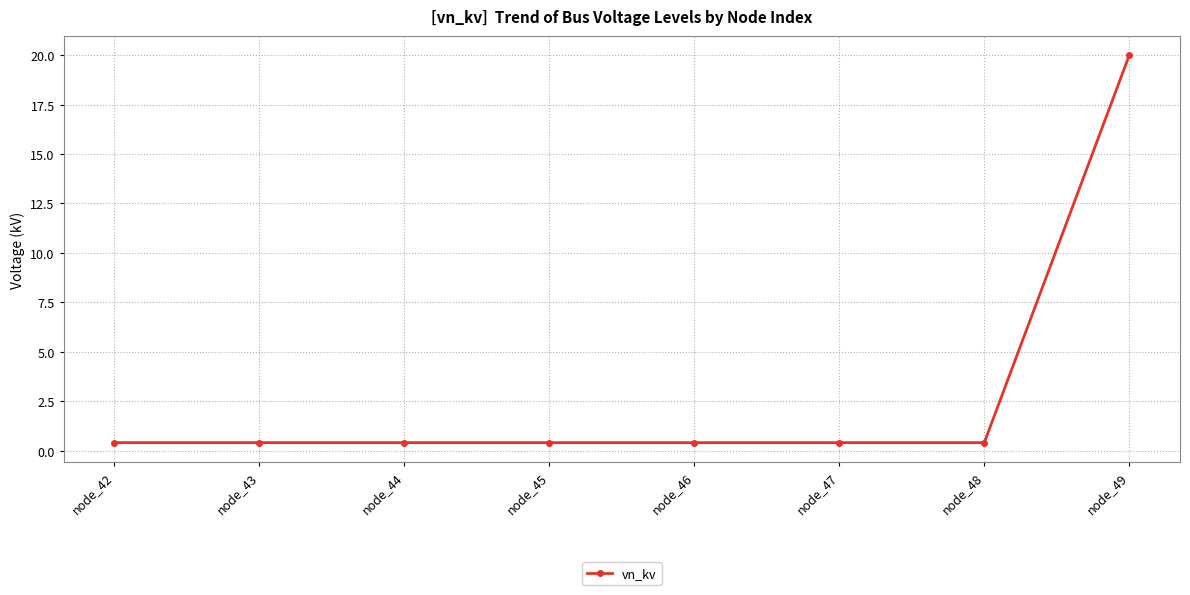

Reading left to right, extract all data points from this chart.

node_42=0.4	node_43=0.4	node_44=0.4	node_45=0.4	node_46=0.4	node_47=0.4	node_48=0.4	node_49=20.0